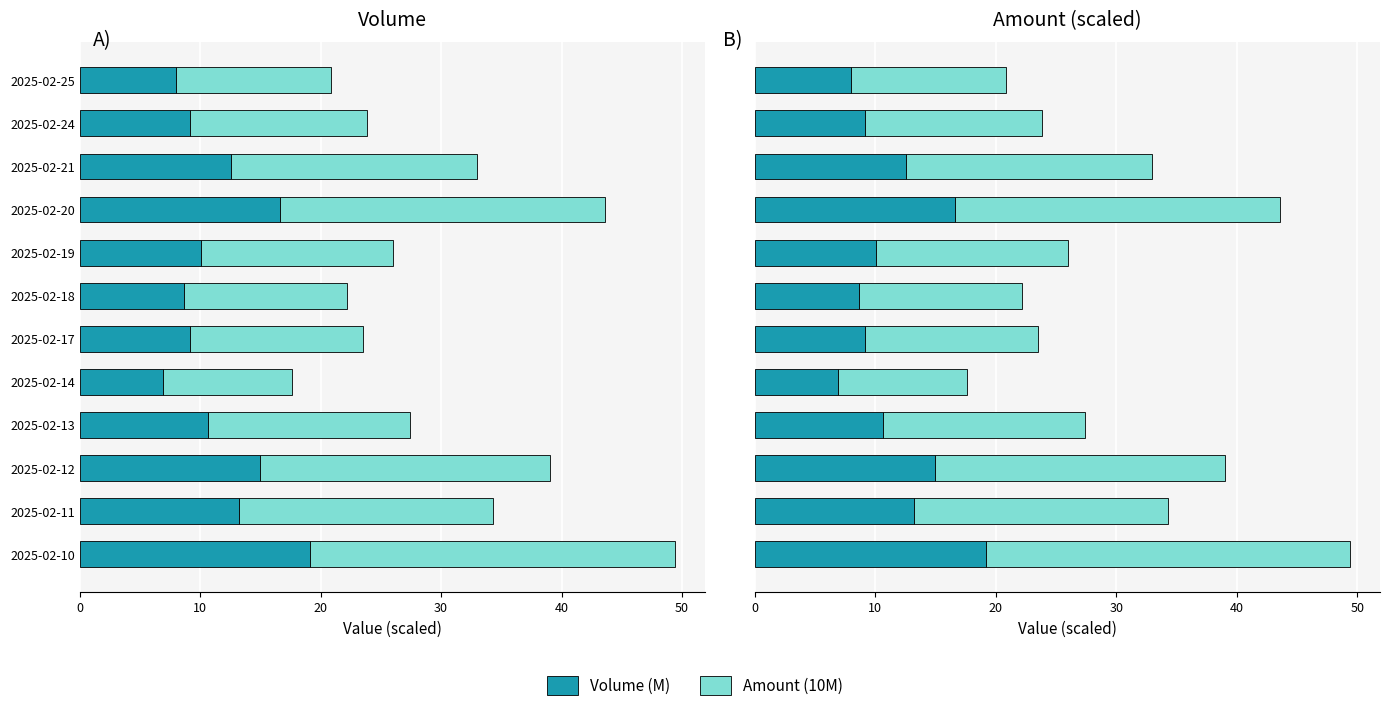

How many bars are there in total?

24